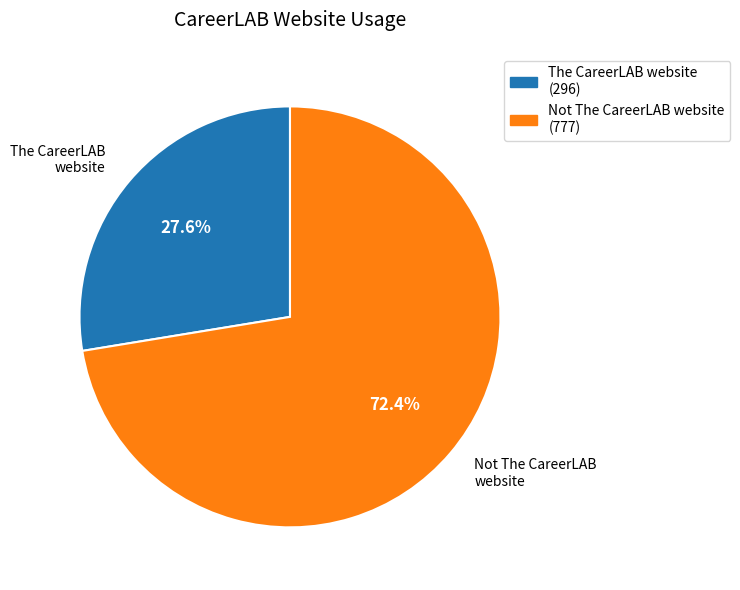

What percentage do The CareerLAB website and Not The CareerLAB website together represent?

100.0%